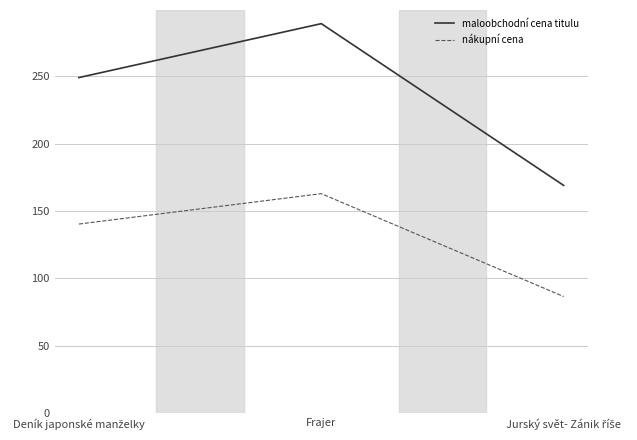

The nákupní cena series shows 55.6 at Frajer. True or false?

False